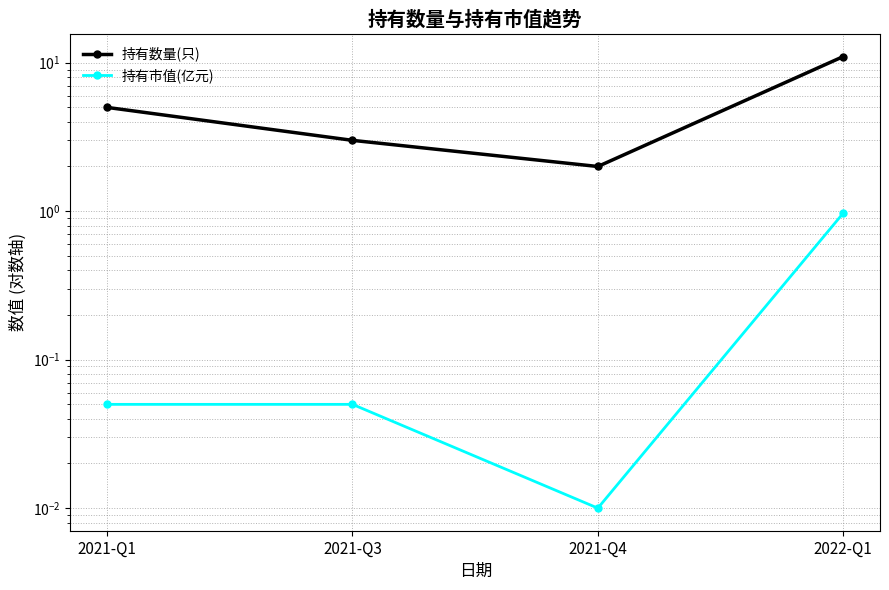

What is the label of the 2nd point from the left?

2021-Q3